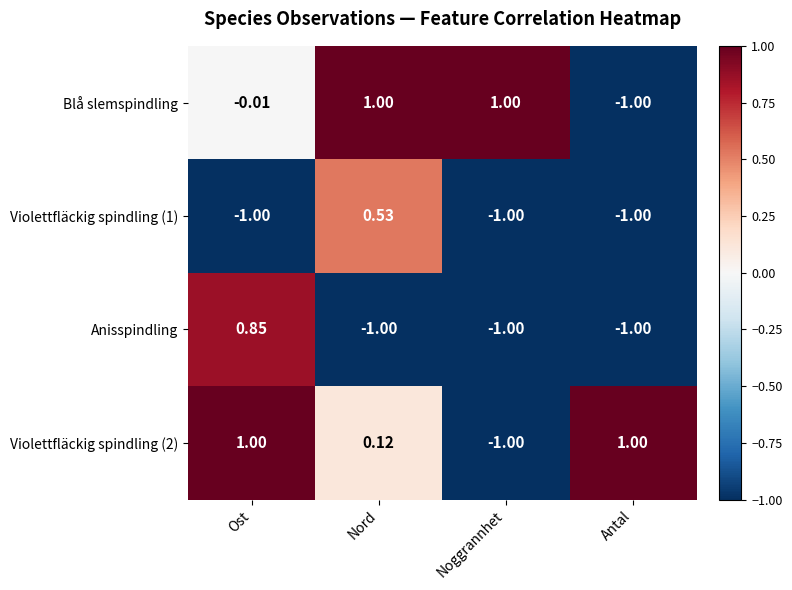

At which category is the sum across all series the highest?

Ost